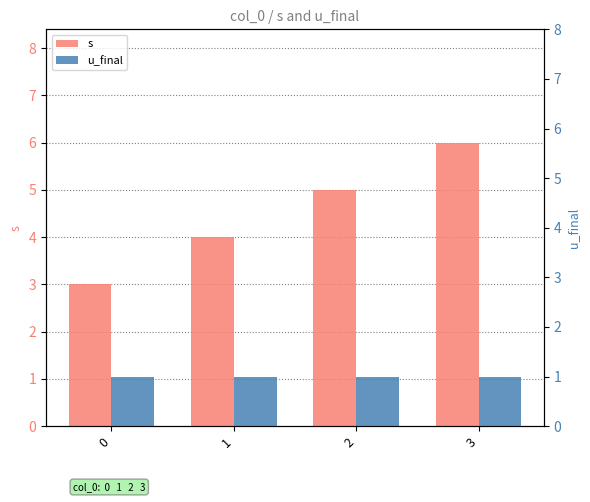

The s series shows 7 at 2. True or false?

False